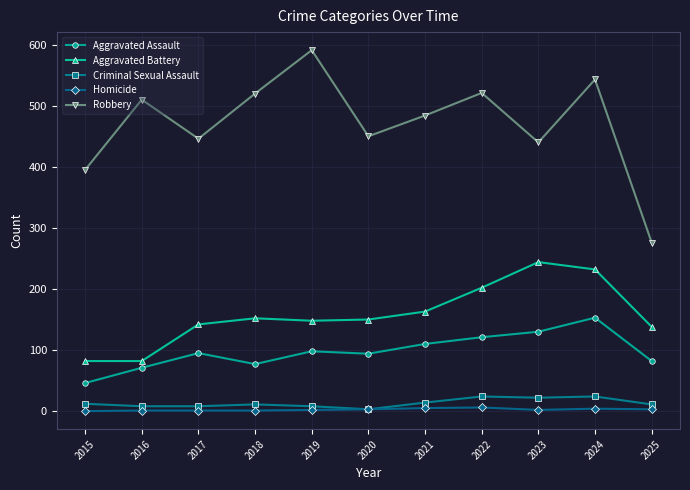

Between 2017 and 2019, which series saw the biggest shift?

Robbery